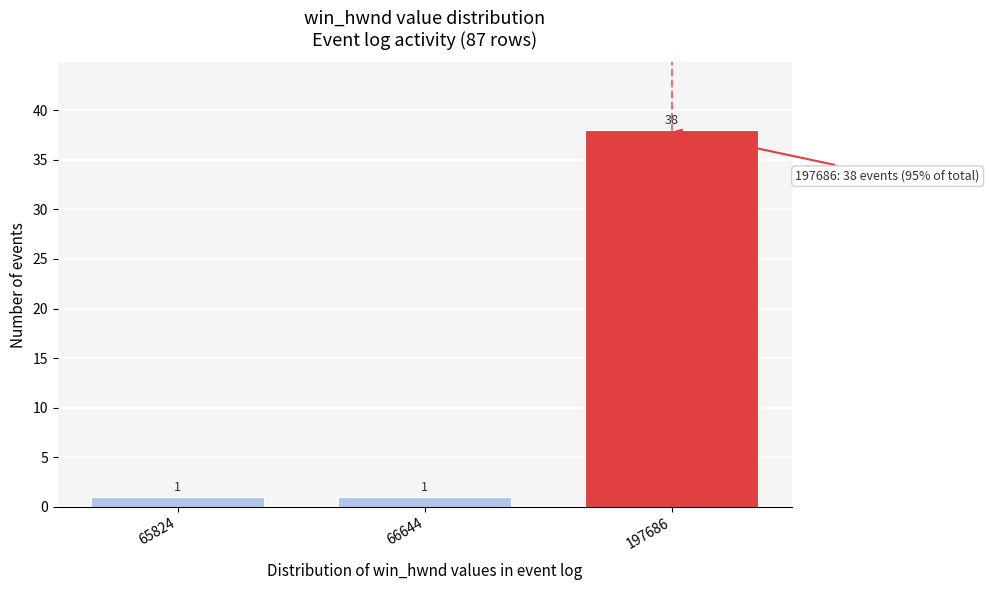

Reading left to right, transcribe all the data shown in this chart.

65824=1	66644=1	197686=38